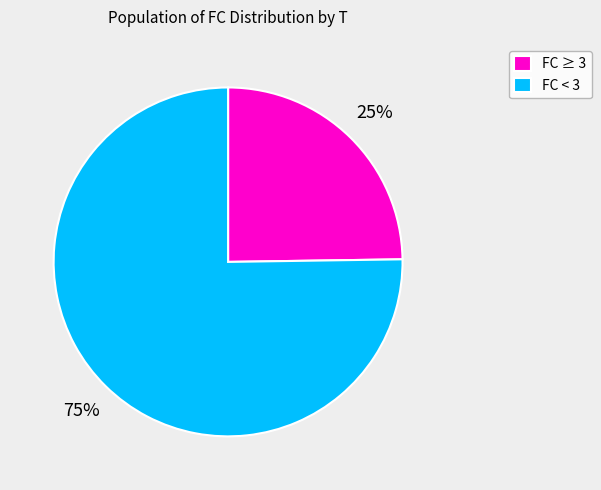

Is it true that FC < 3 is 75% of the pie?

True